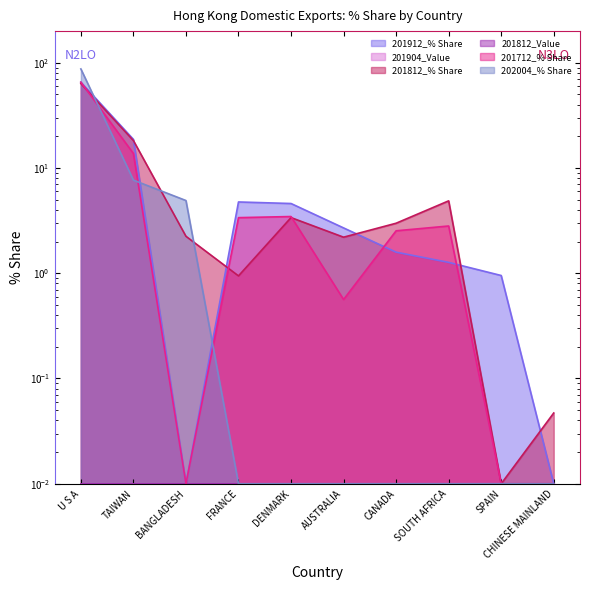

How many data points in 201812_% Share are less than 2?

3